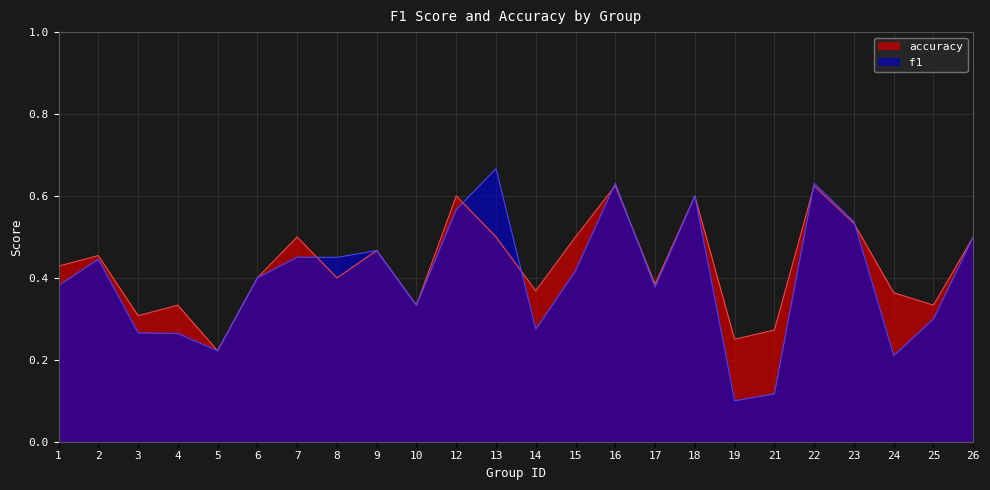

What is the maximum value shown in the chart?

0.7